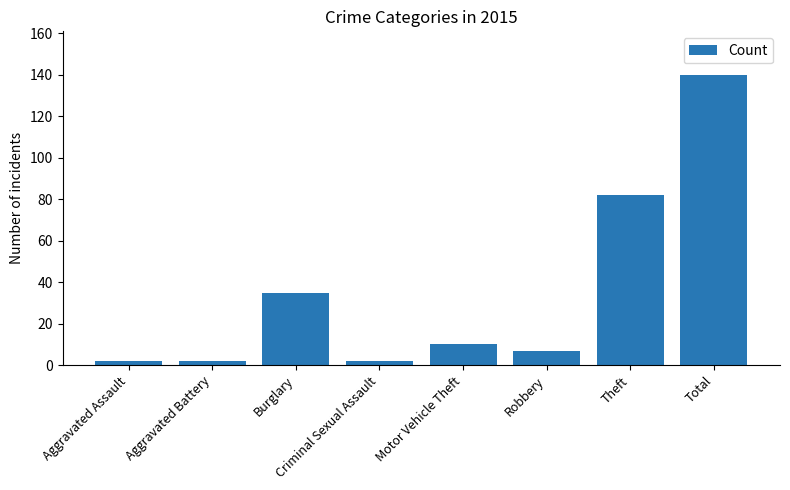

How many distinct data groups are displayed?

1